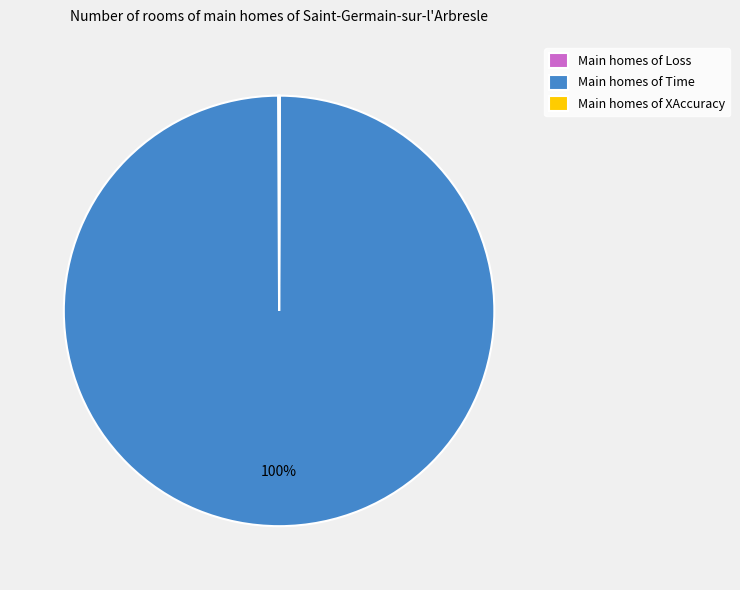

To the nearest percent, what percentage of the pie is Main homes of Time?

100%